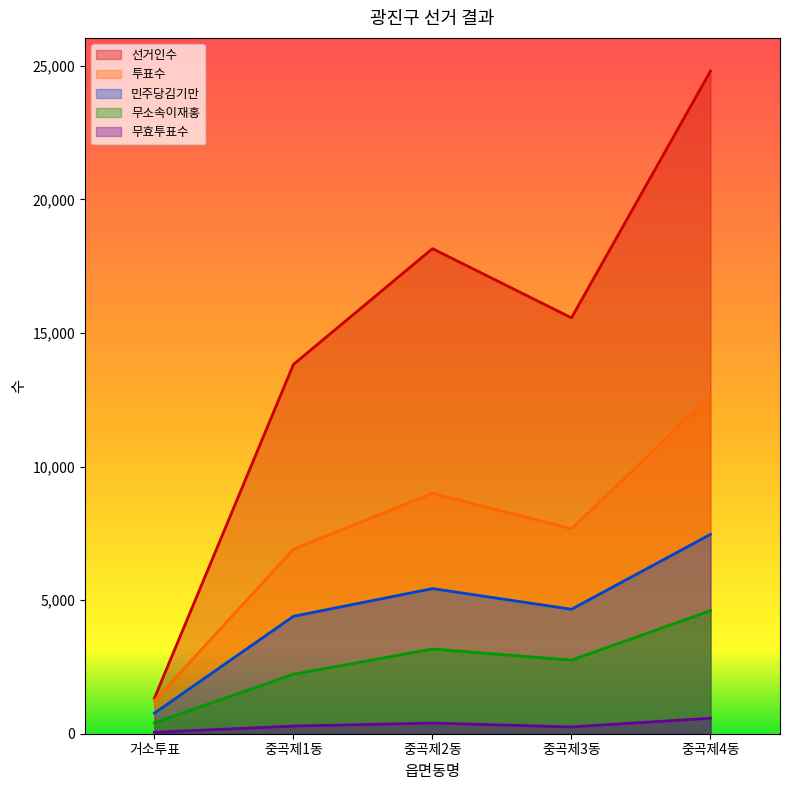

How many lines are shown in the chart?

5